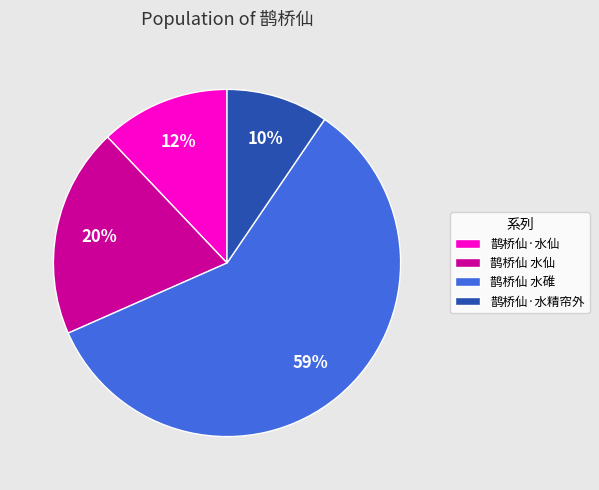

Count the number of slices in the pie.

4